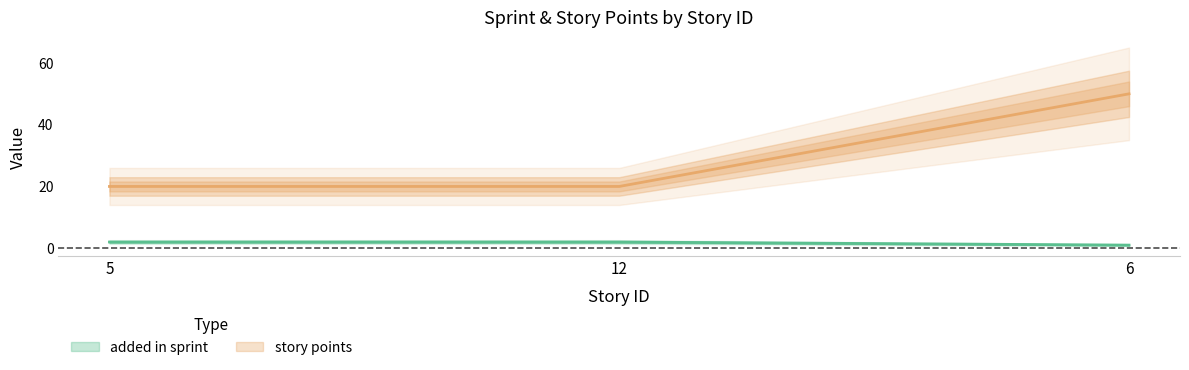

Which series changed the most between 12 and 6?

story points